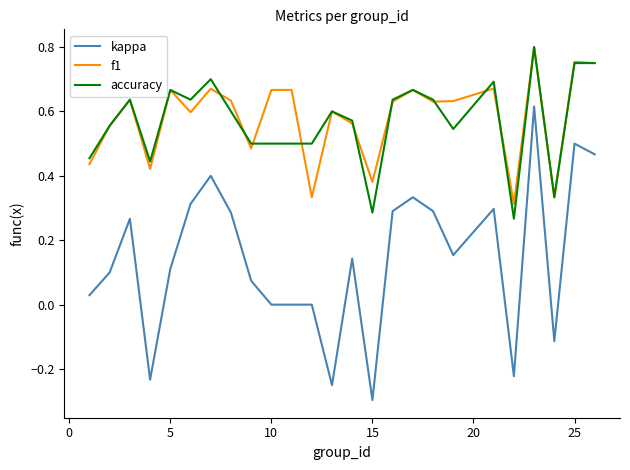

True or false: kappa and accuracy cross at least once.

False